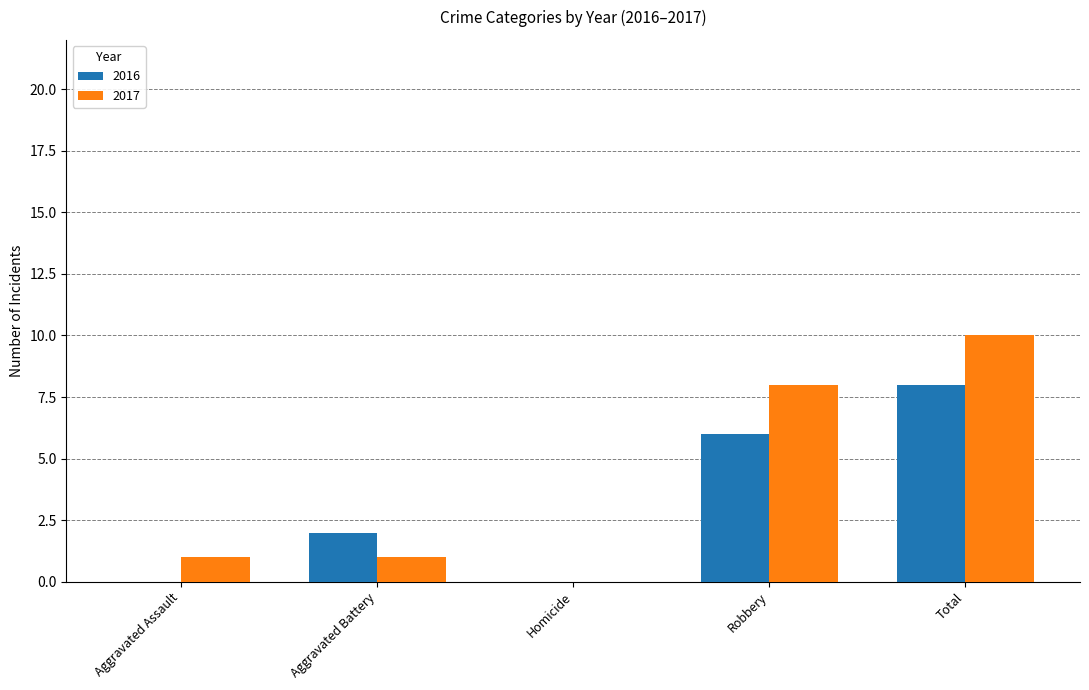

What is the difference between the 2016 values at Robbery and Aggravated Battery?

4